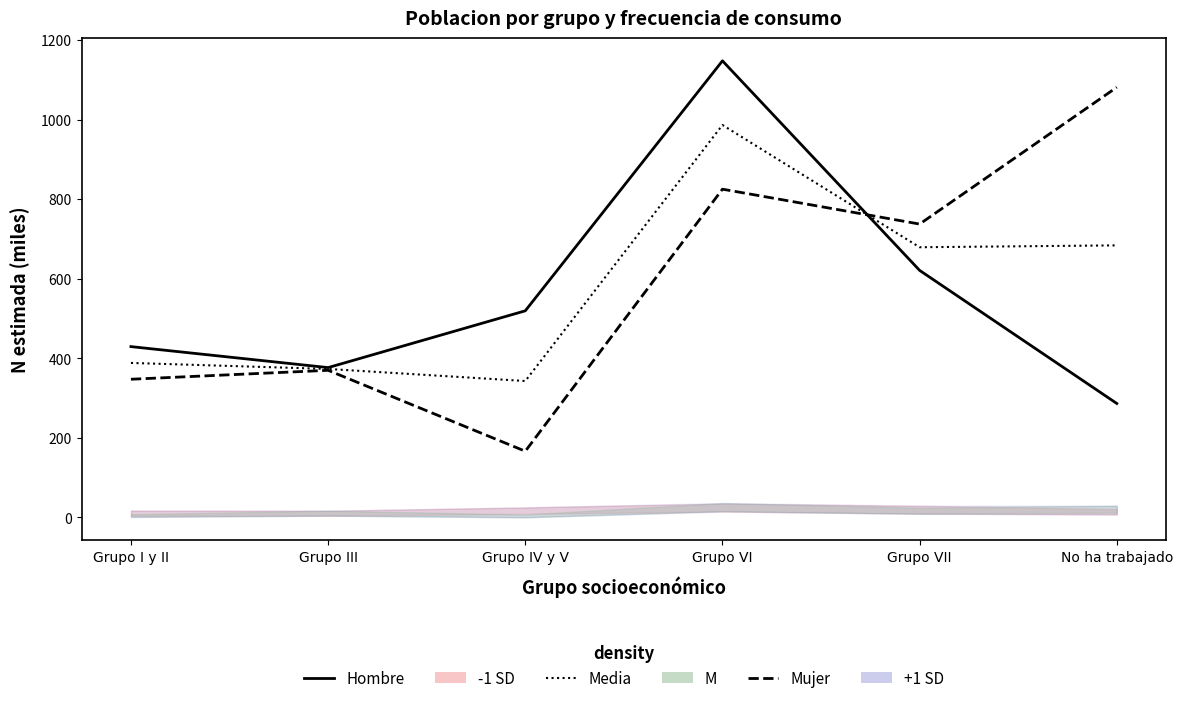

Where is the first local minimum for Hombre (N est.)?

Grupo III